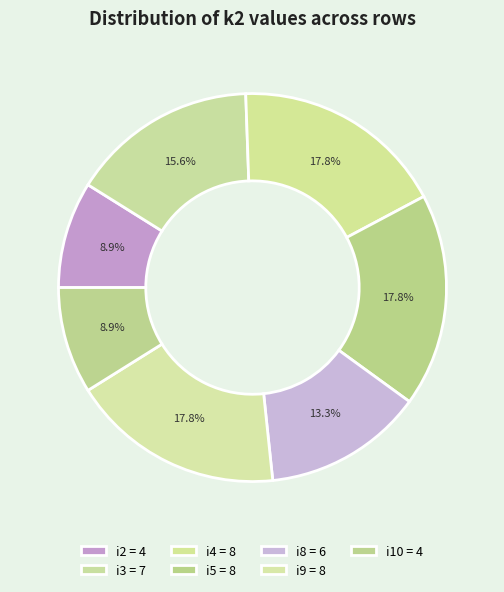

To the nearest percent, what is the combined percentage of i3 and i8?

29%